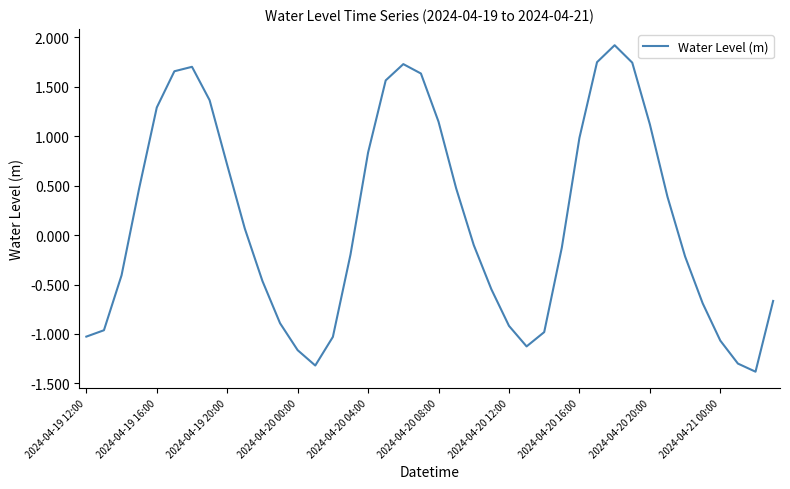

What is the minimum value shown in the chart?

-1.4